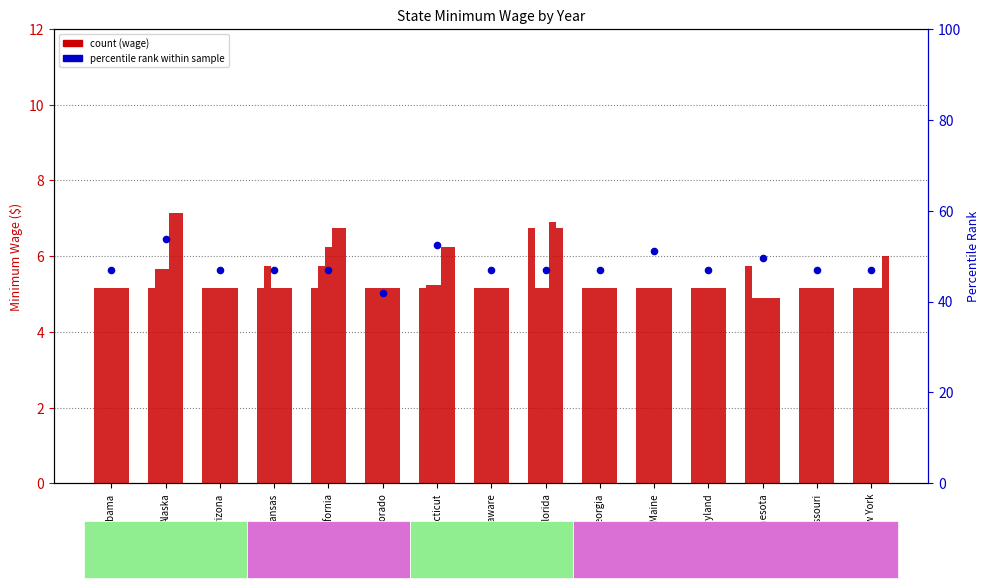

What is the ratio of the value at Georgia to the value at Arizona?

1.0